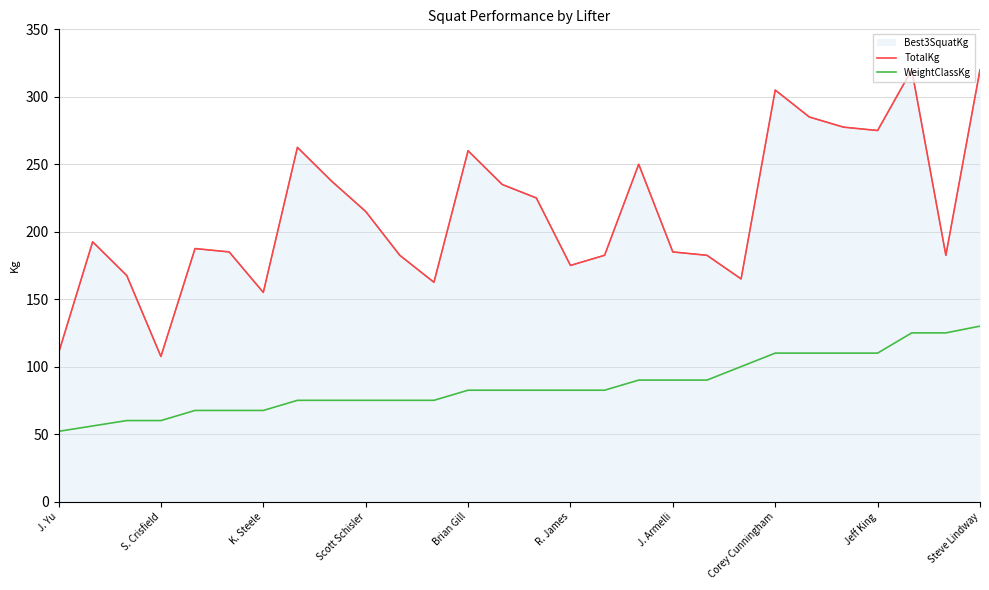

True or false: WeightClassKg has more than 2 interior local peaks.

False